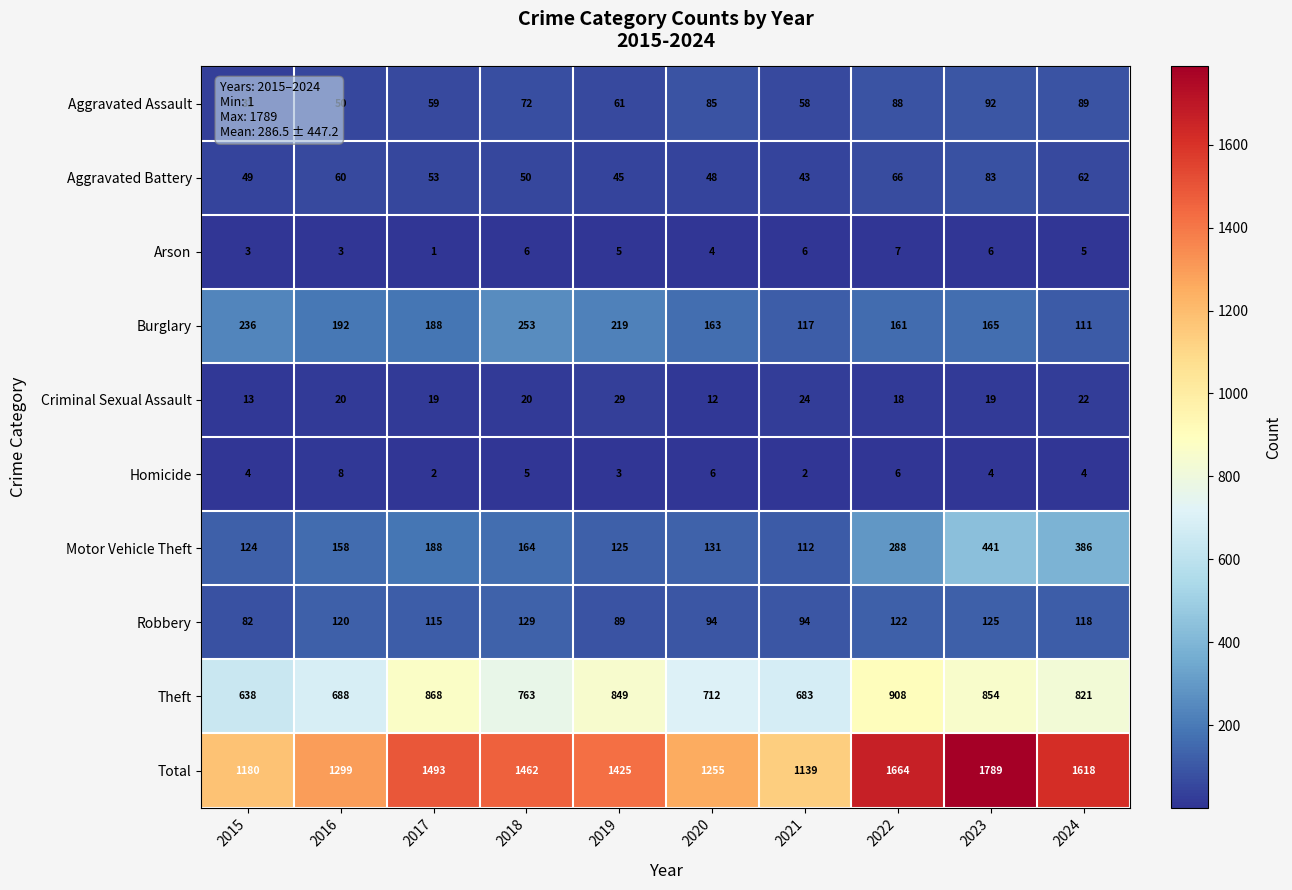

At which category is the sum across all series the highest?

2023